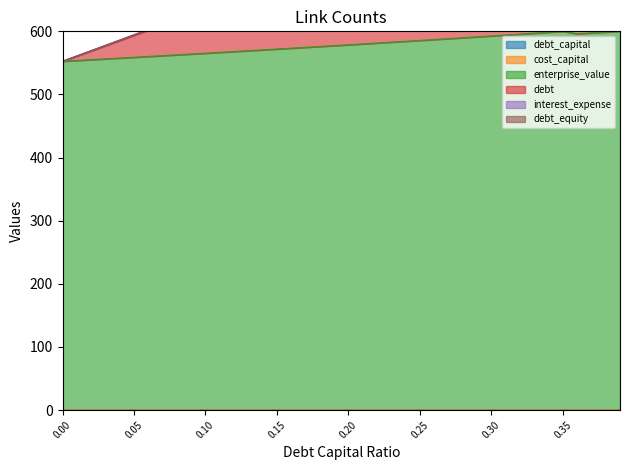

How many lines are shown in the chart?

6